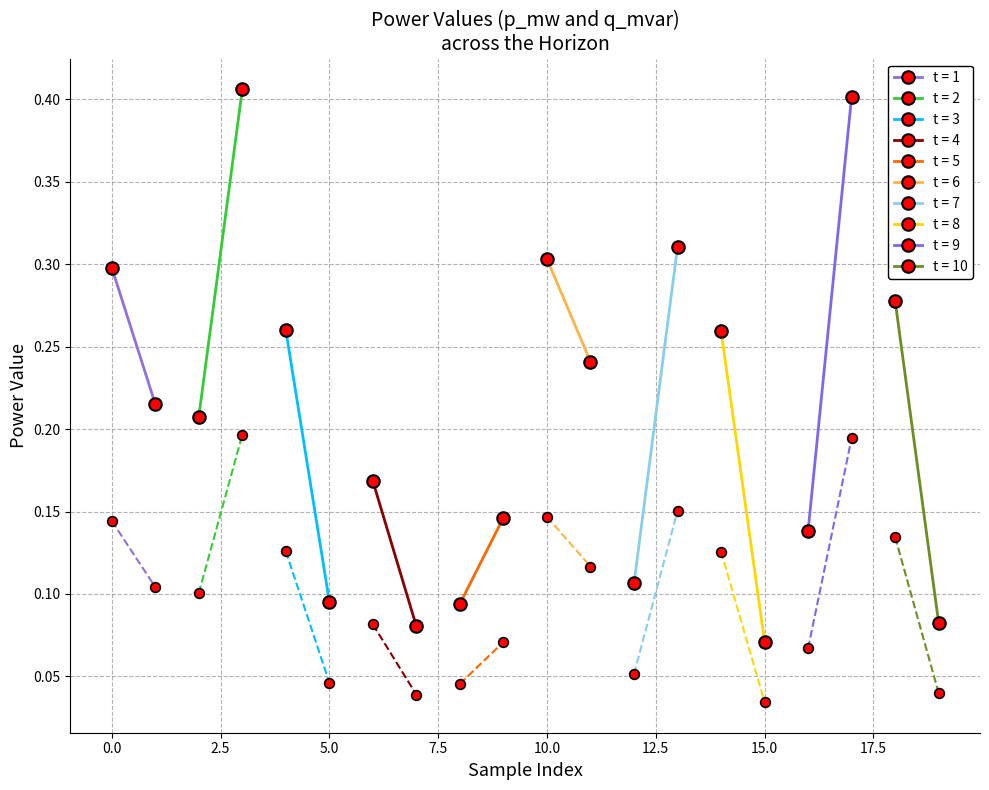

How many lines are shown in the chart?

2